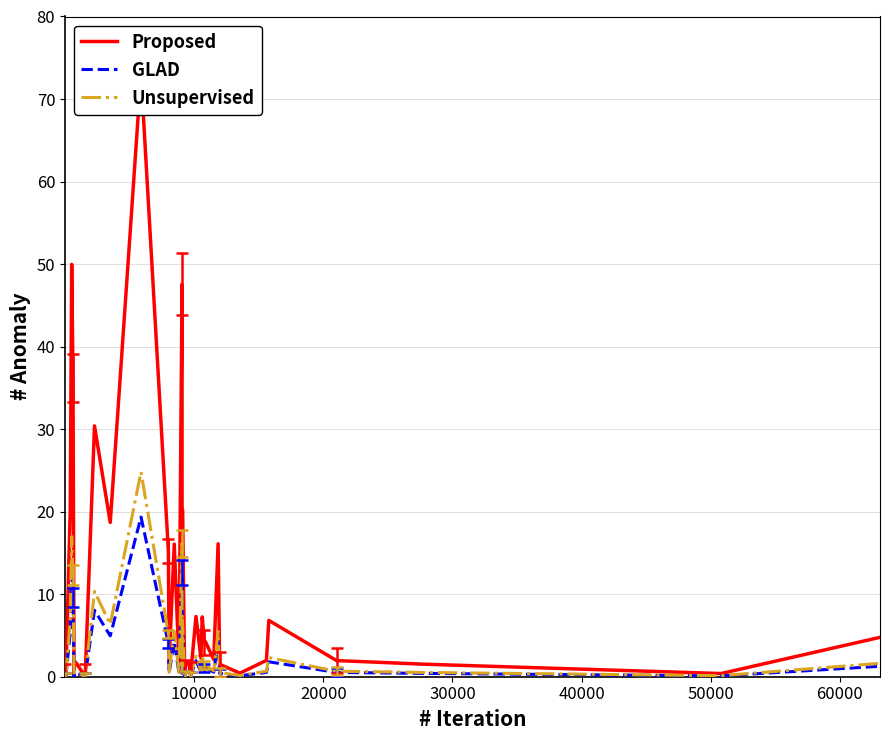

What are all the series names shown in the legend?

Proposed, GLAD, Unsupervised